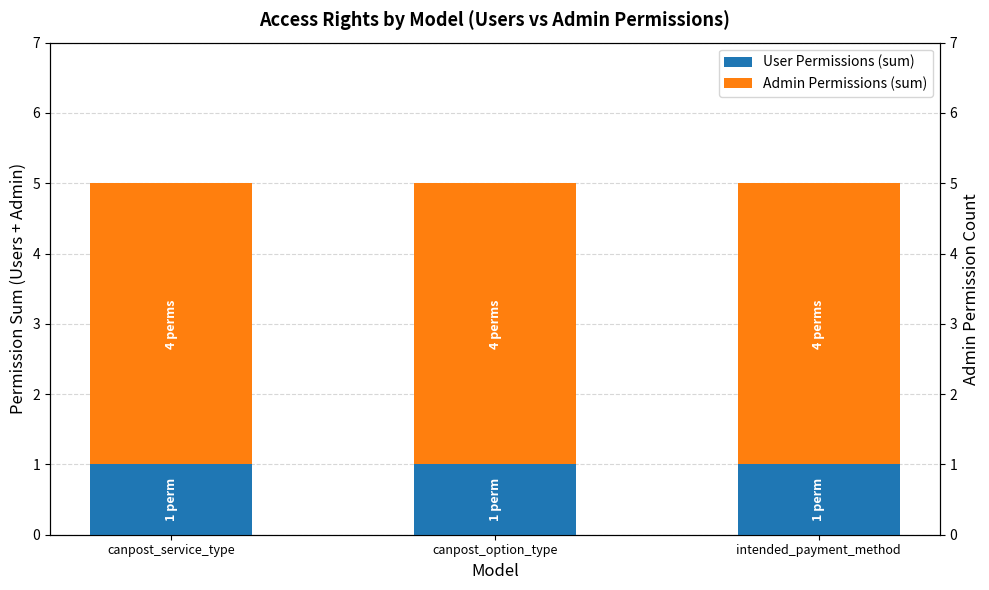

At which category is the sum across all series the highest?

canpost_service_type